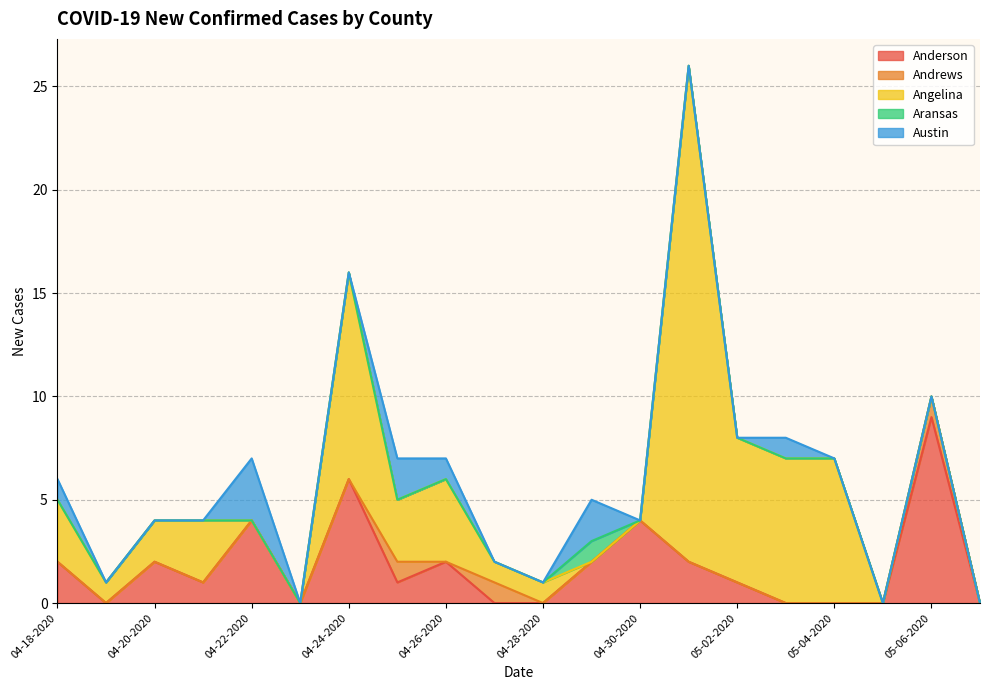

What is the highest value of the Anderson series?

9